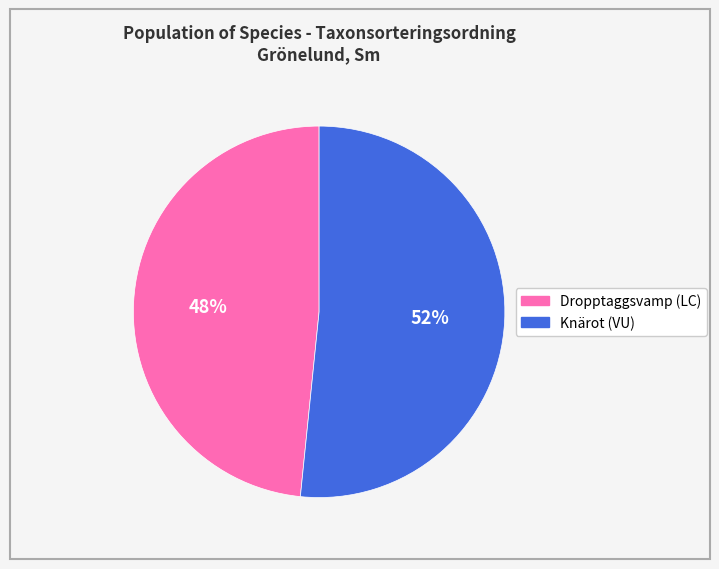

Which category accounts for the majority?

Knärot (VU)